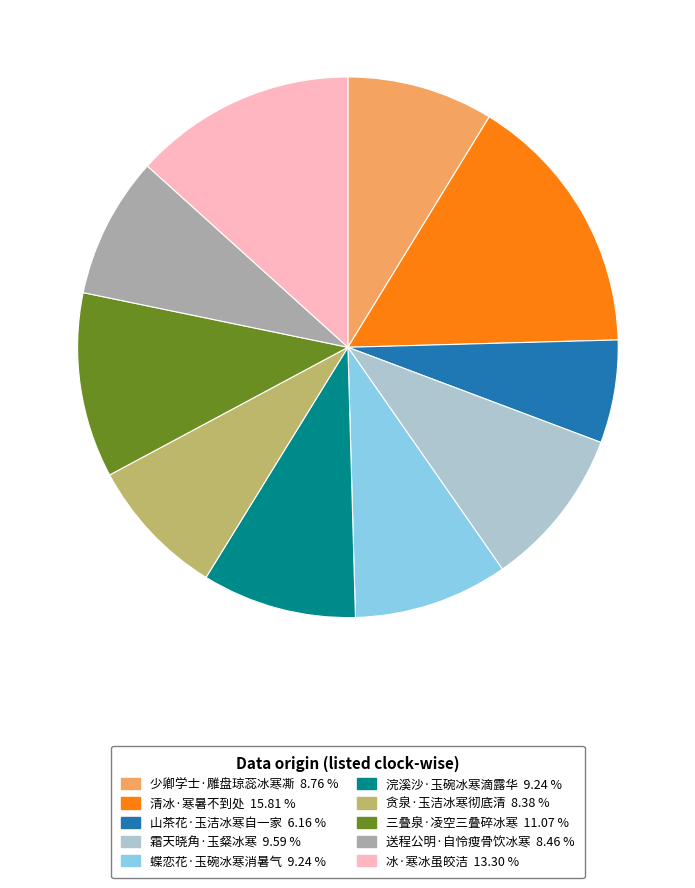

Approximately how many times larger is the value at 冰·寒冰虽皎洁 compared to 三叠泉·凌空三叠碎冰寒?

1.2